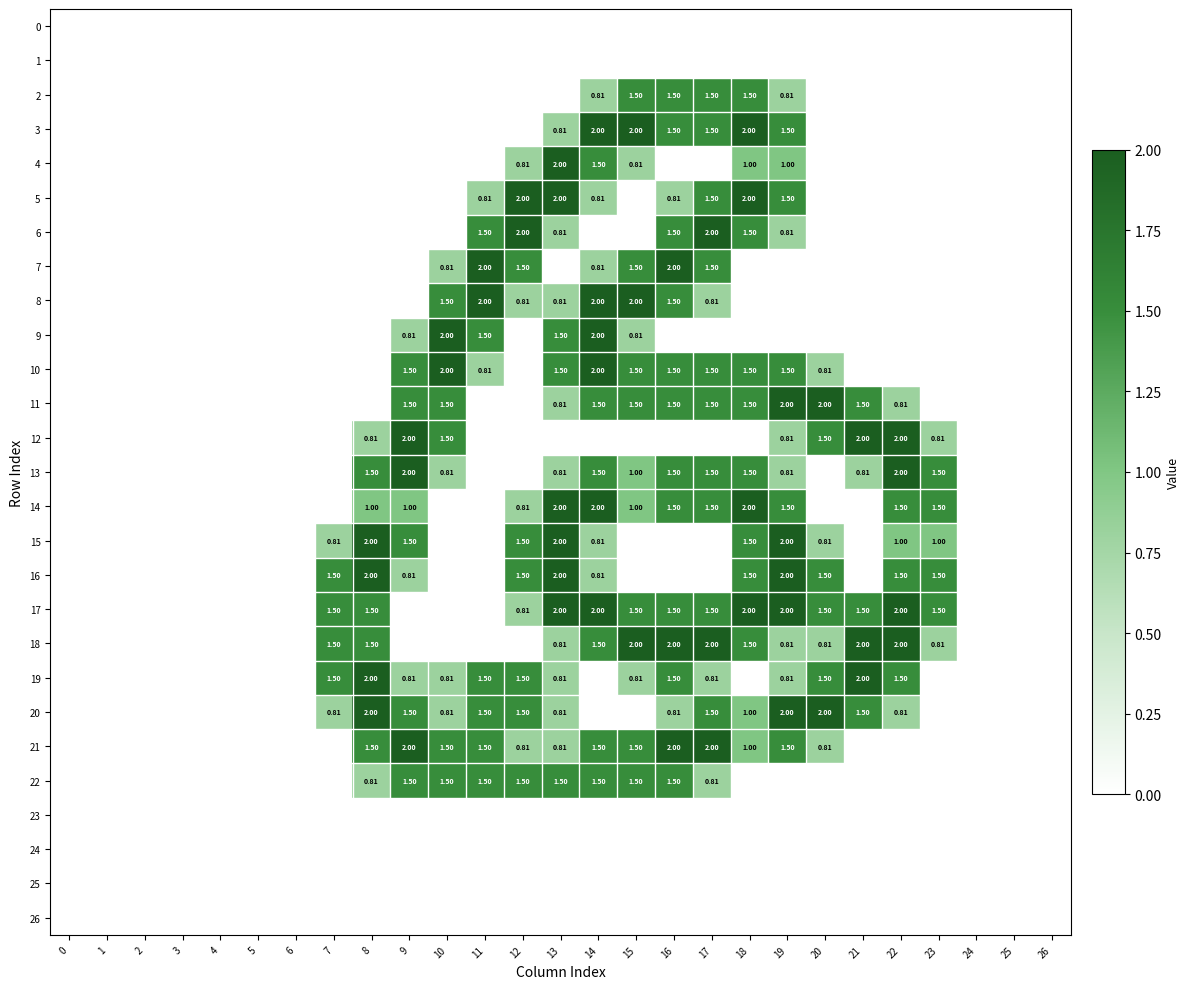

Is it true that 9 equals 0.0 at 17?

True